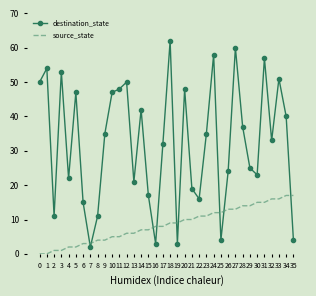

How many times do destination_state and source_state cross each other?

9